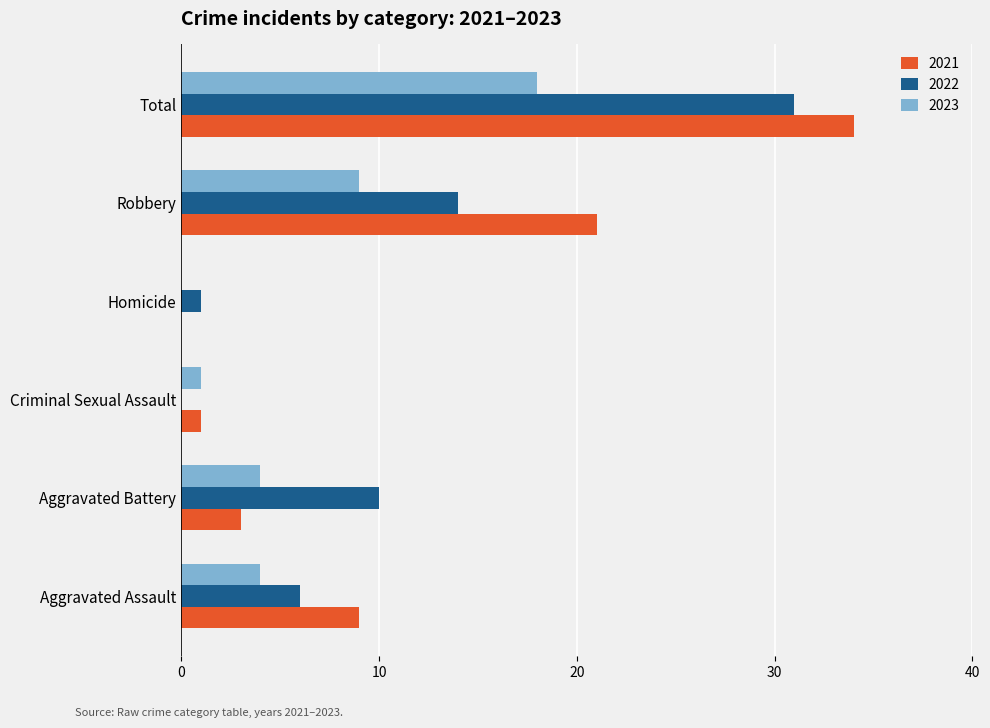

What is the sum of the 2022 values at Aggravated Assault and Criminal Sexual Assault?

6